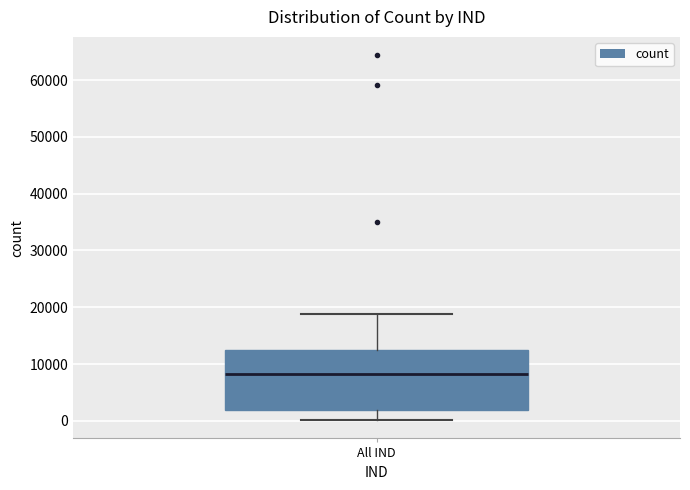

Where is the upper edge of the box for All IND on the y-axis? The values are not printed on the chart, so give them approximately, as read against the axis.

12000